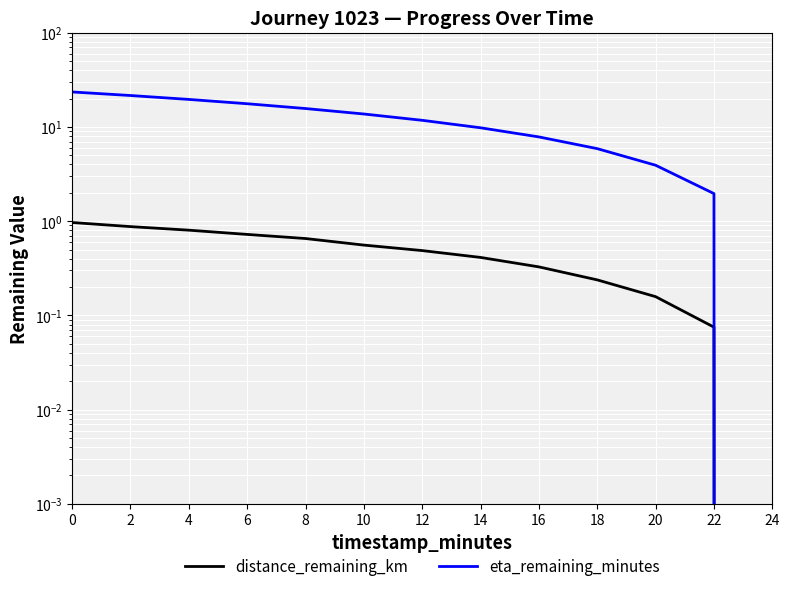

True or false: eta_remaining_minutes and distance_remaining_km intersect in this chart.

False